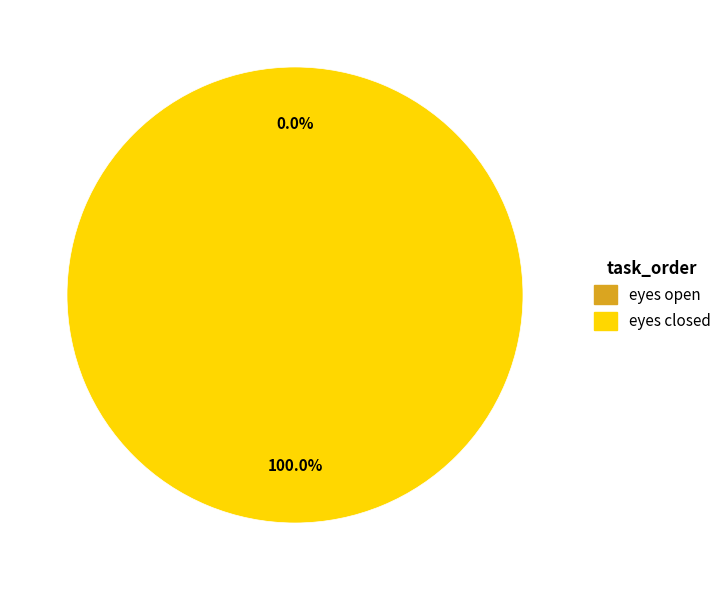

How many segments does this pie chart have?

2